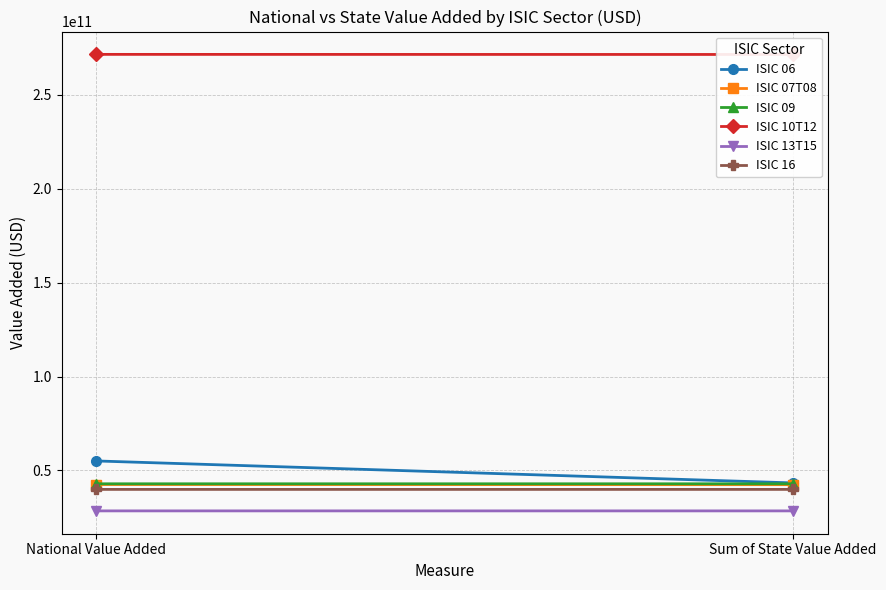

Reading left to right, transcribe all the data shown in this chart.

ISIC 06: 55027015966.8	43325227578.9
ISIC 07T08: 42478054417.1	42397778941.8
ISIC 09: 42862790600.0	42862584880.0
ISIC 10T12: 271578172200.0	271528182240.0
ISIC 13T15: 28431532600.0	28425361000.0
ISIC 16: 39875736200.0	39874399020.0